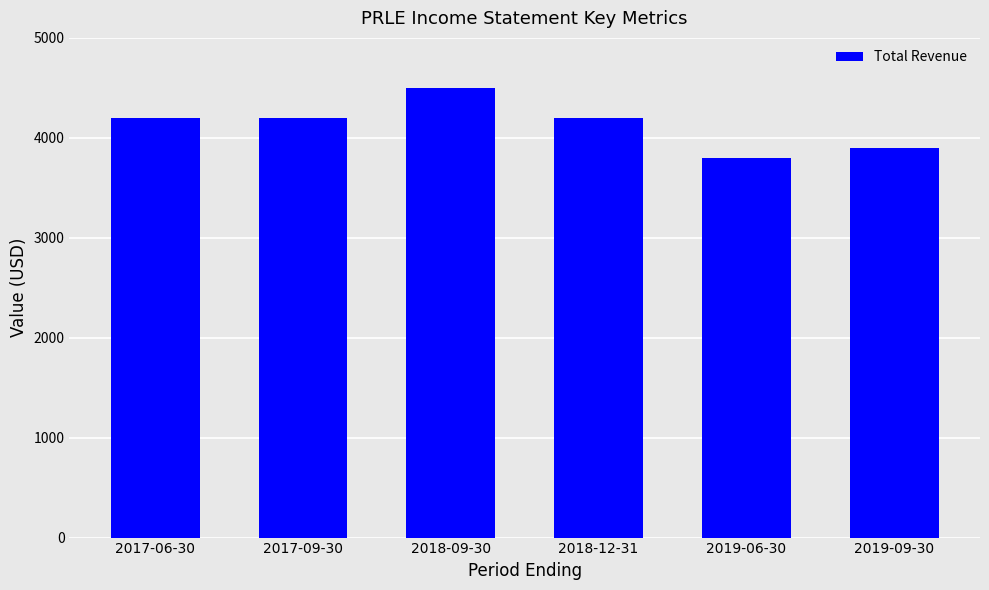

Reading right to left, what are all the values shown in this chart?

3900	3800	4200	4500	4200	4200